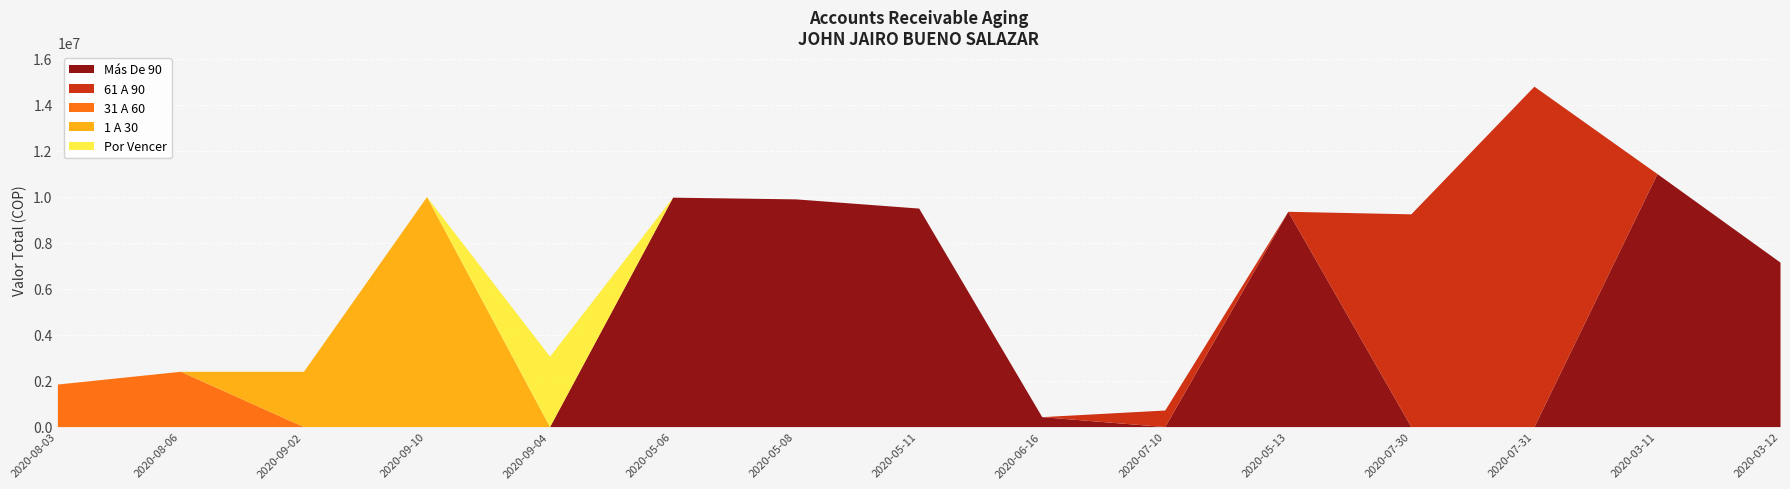

How many distinct data groups are displayed?

5